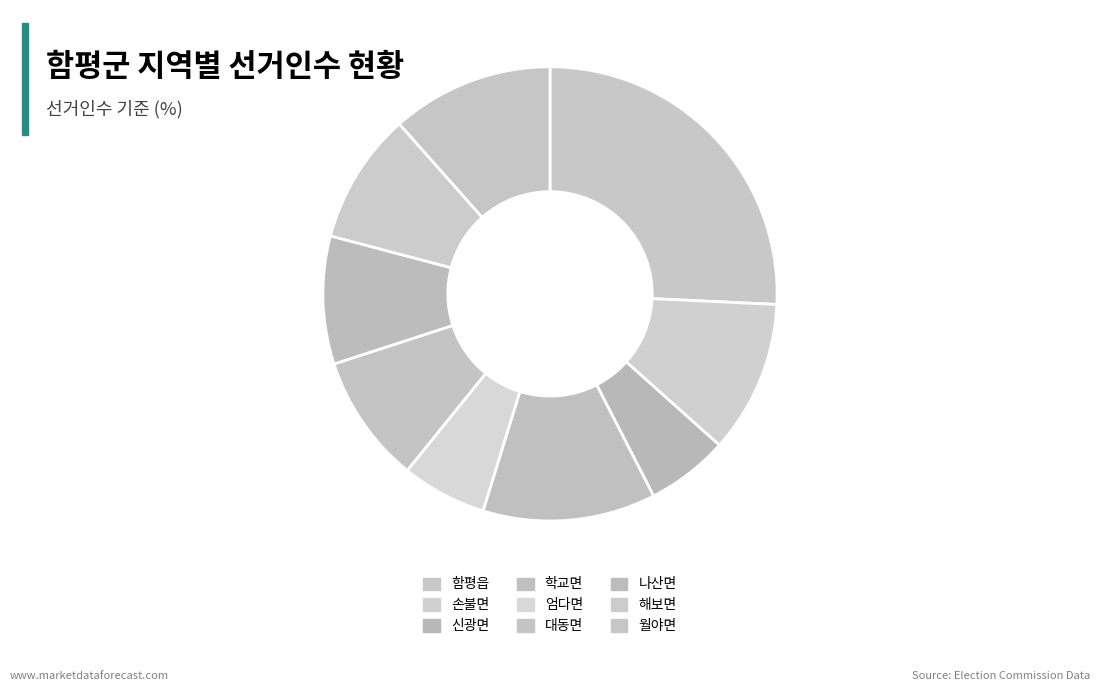

What portion of the pie excludes 함평읍?

74.3%